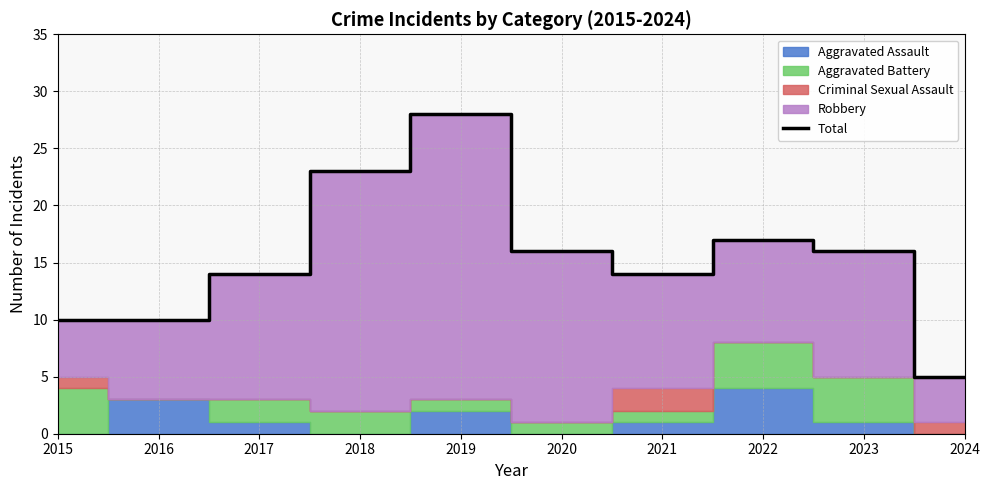

Which has a higher value, 2020 or 2018?

2018